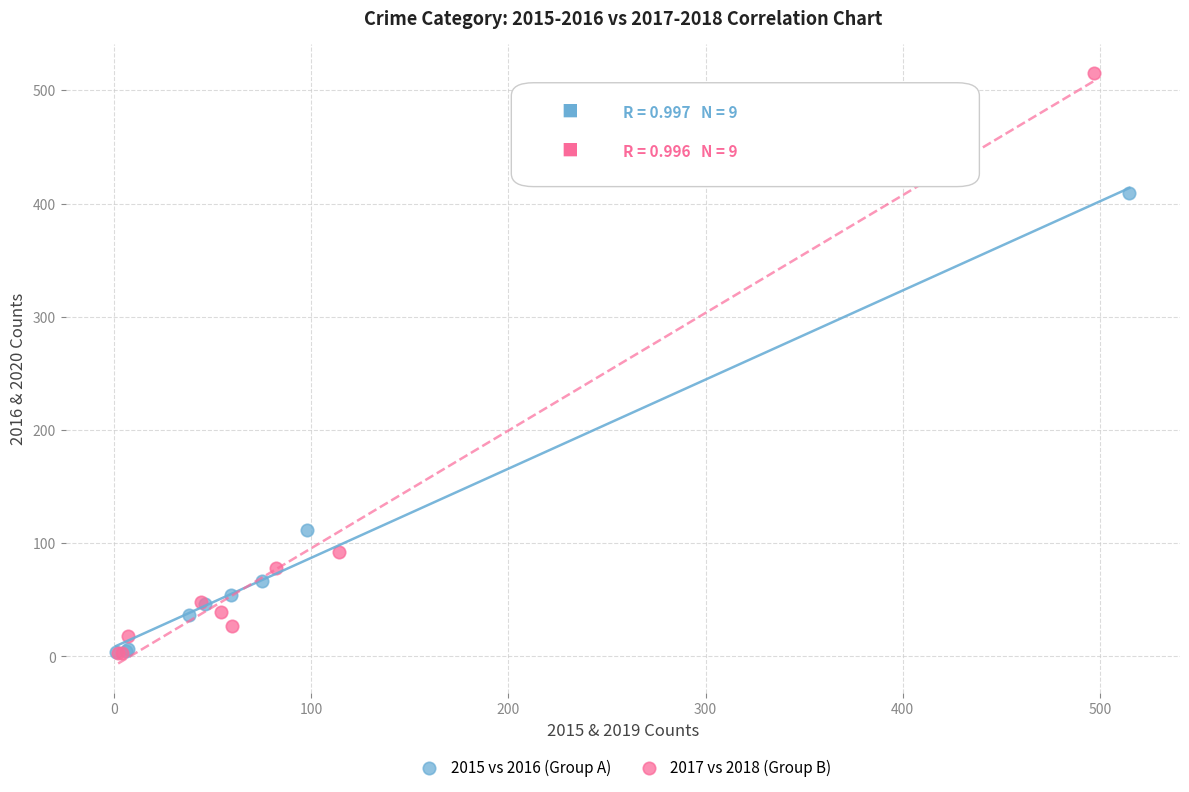

Which series contains the highest Y value?

2017 vs 2018 (Group B)